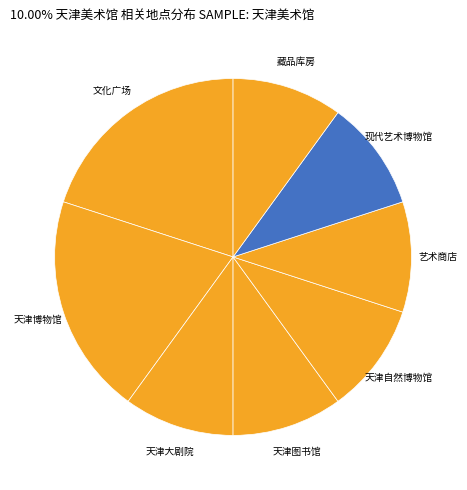

Does 天津自然博物馆 represent more than half of the total?

No